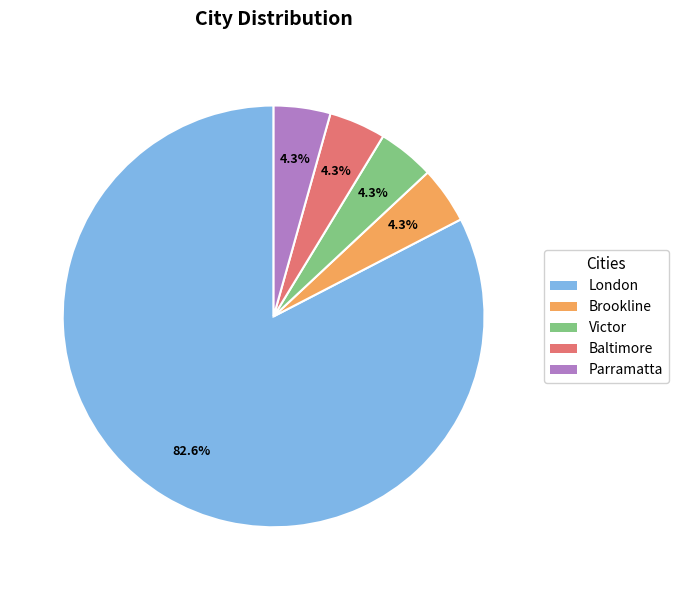

Approximately how many times larger is the value at Baltimore compared to London?

0.1